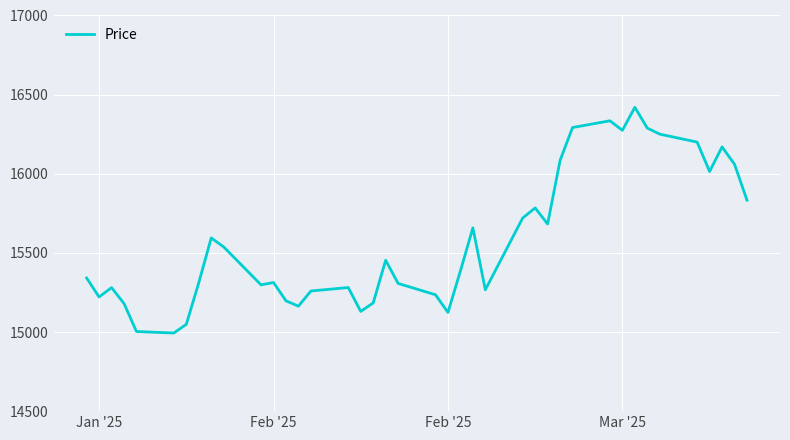

What is the difference between the maximum and minimum values?

1426.5